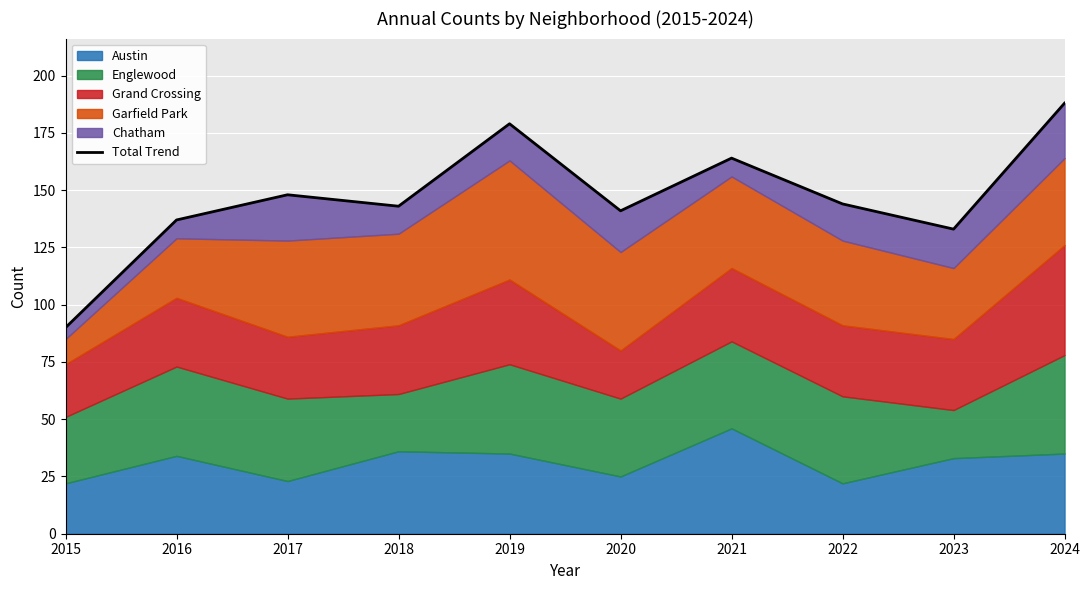

What is the greatest value displayed?

188